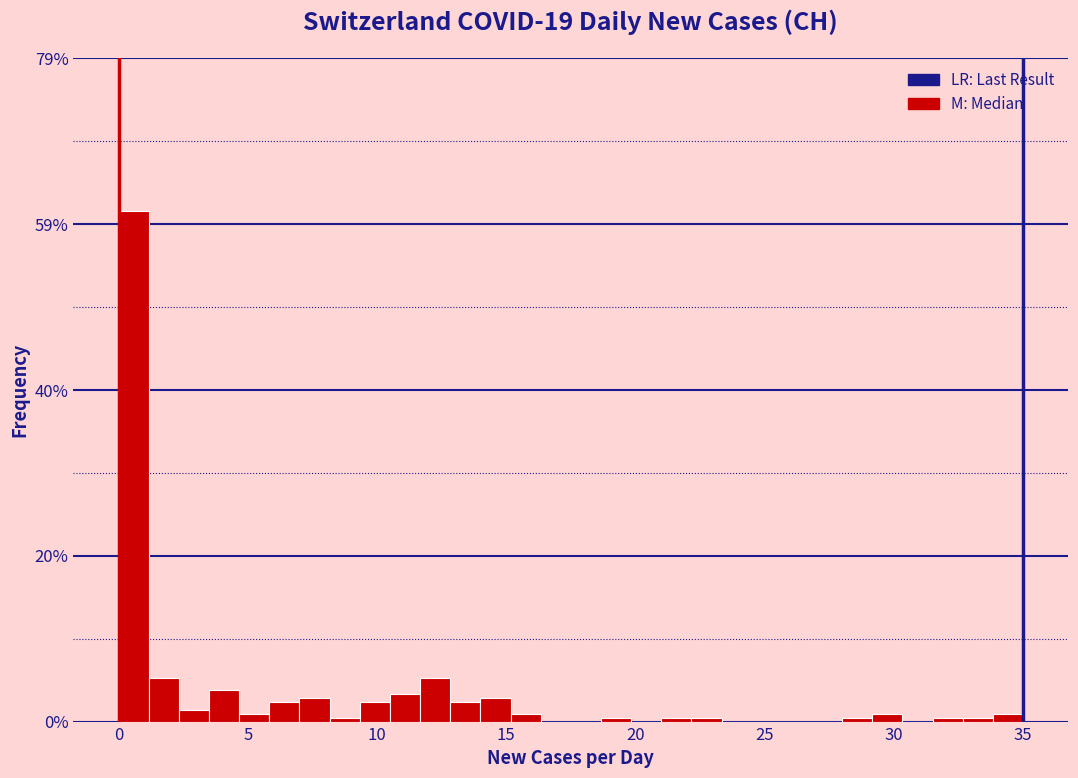

Around what value on the x-axis is the tallest bar? Give the approximate position of its centre, as read against the axis.

0.5